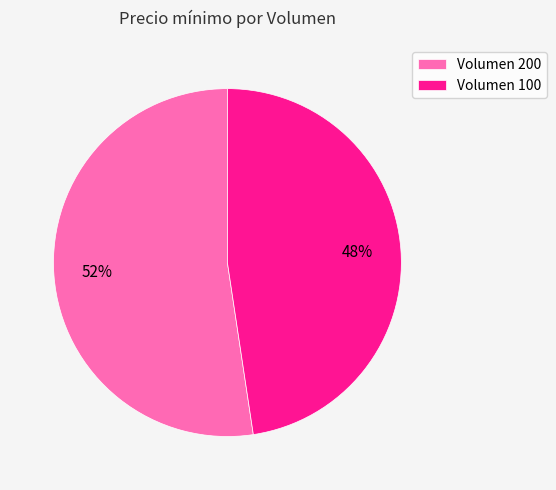

How many slices are in this pie chart?

2